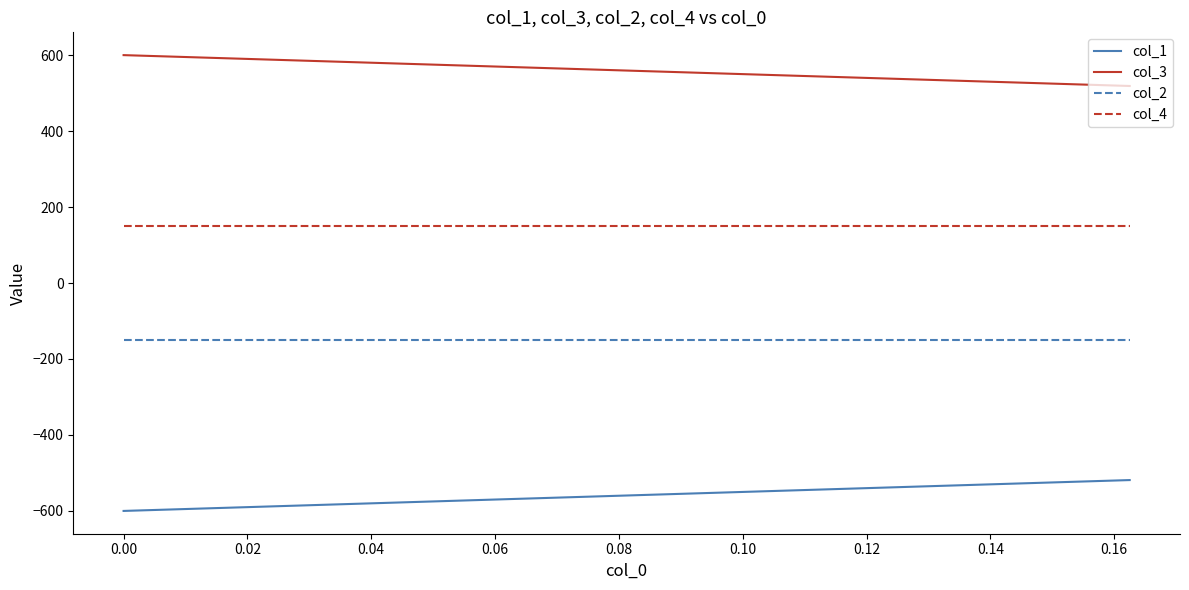

True or false: col_2 and col_3 intersect in this chart.

False